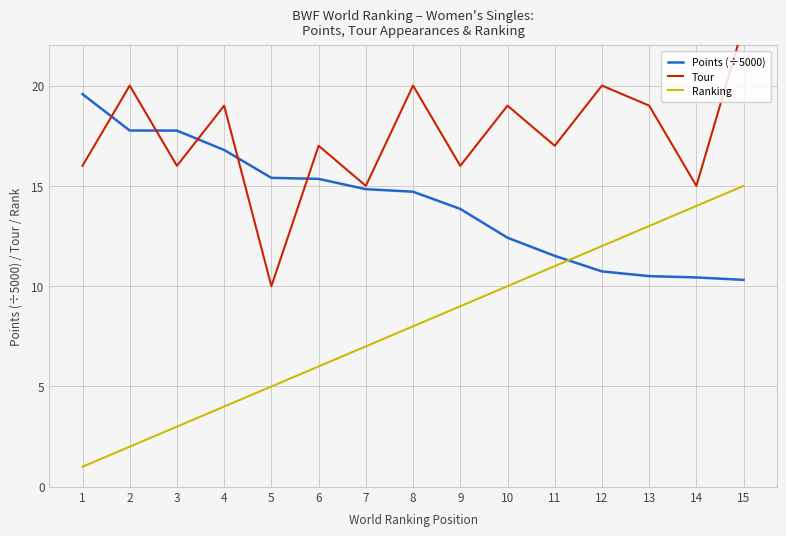

What is the value of the Points (÷5000) point at the 12th from the left?

10.7